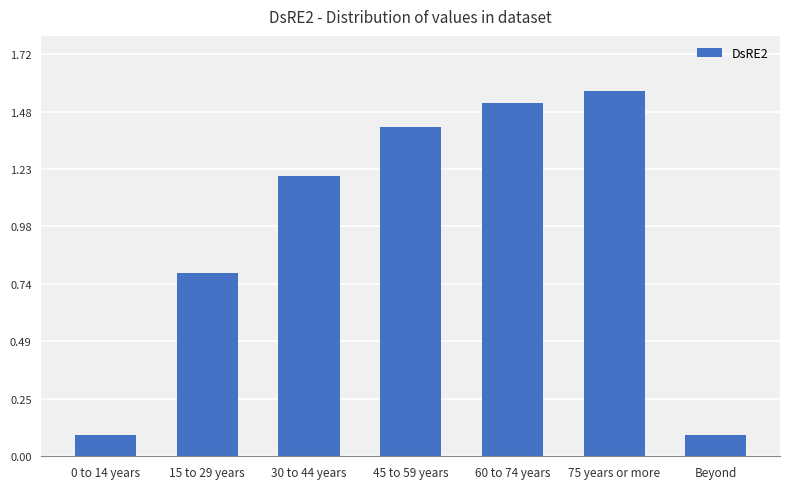

What is the difference between the maximum and minimum values?

1.5